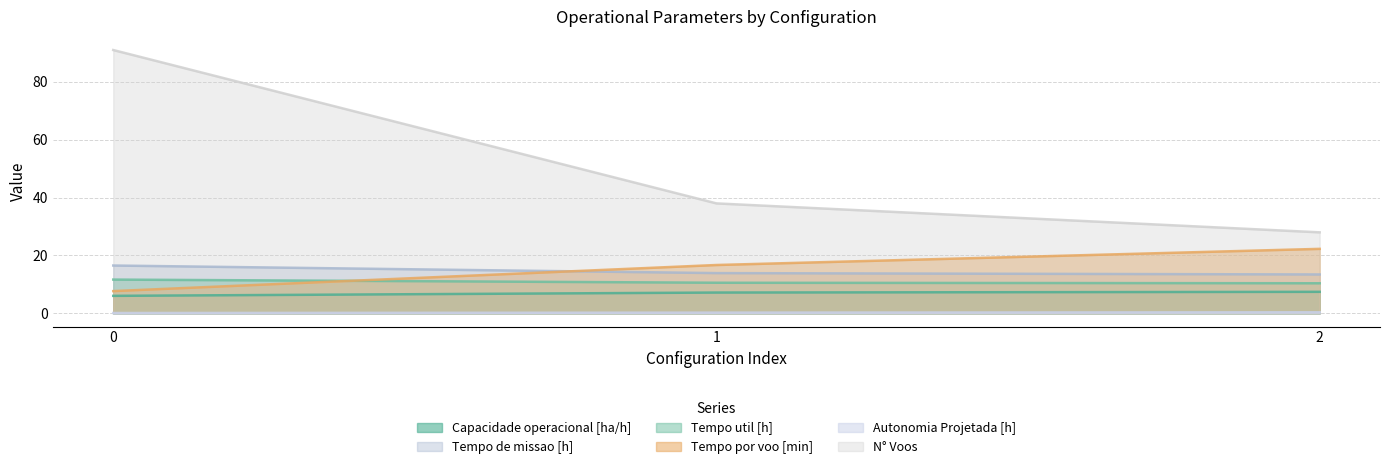

Reading right to left, transcribe all the data shown in this chart.

Capacidade operacional [ha/h]: 7.4	7.2	6.1
Tempo de missao [h]: 13.4	13.9	16.5
Tempo util [h]: 10.4	10.6	11.7
Tempo por voo [min]: 22.3	16.7	7.7
Autonomia Projetada [h]: 0.4	0.2	0.1
N° Voos: 28.0	38.0	91.0